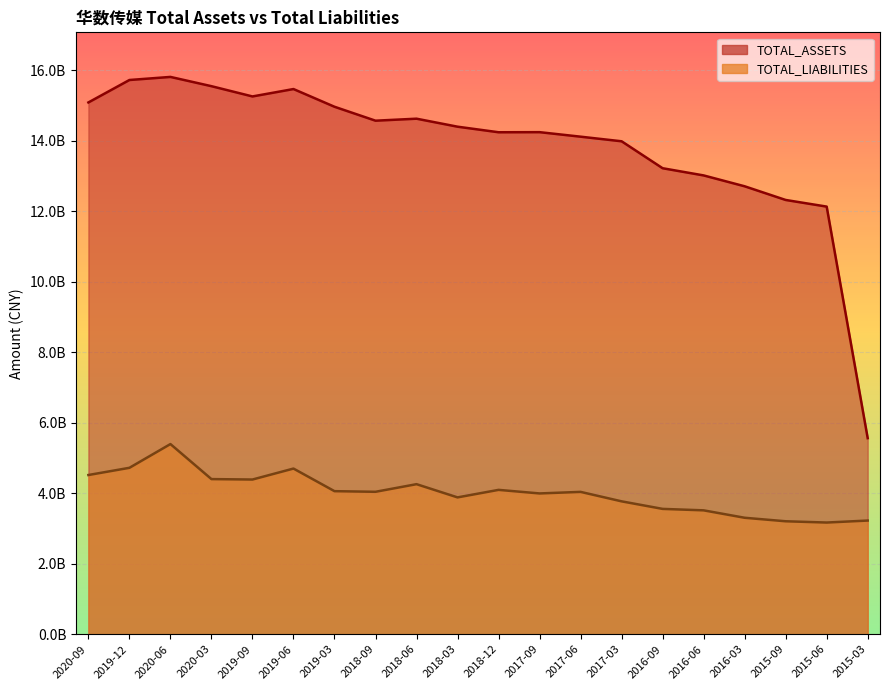

True or false: TOTAL_ASSETS has more than 2 points higher than both neighbors.

True